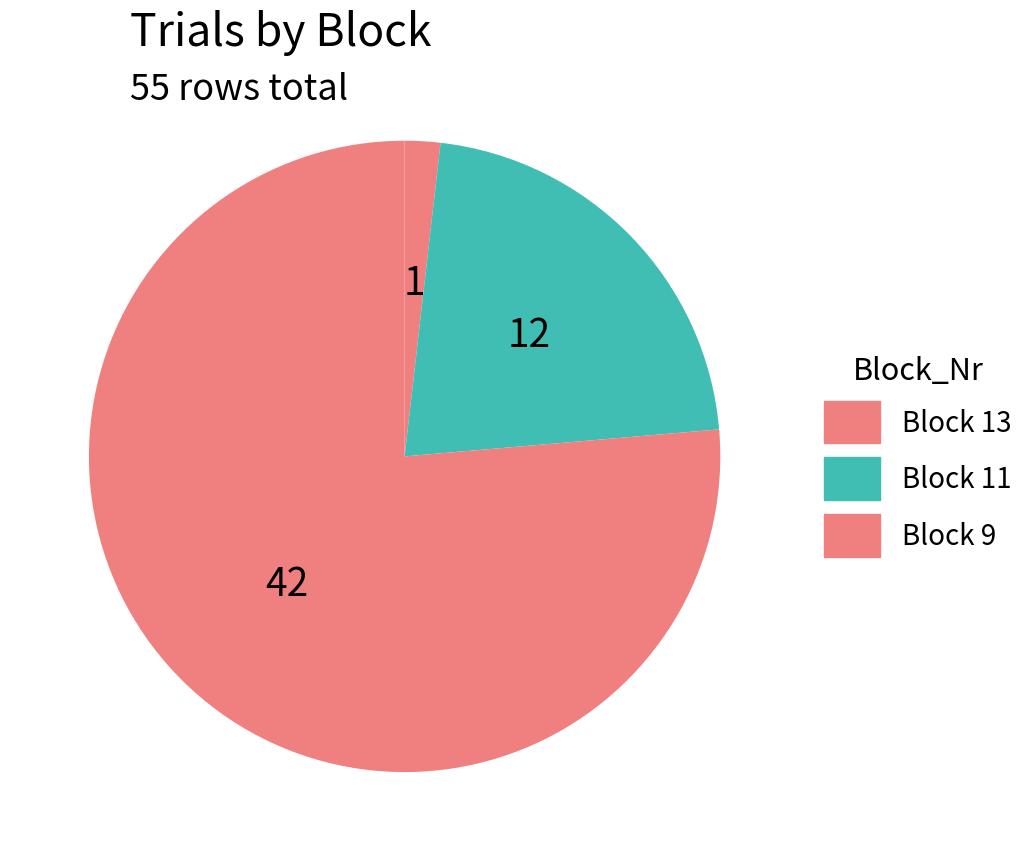

How many segments does this pie chart have?

3